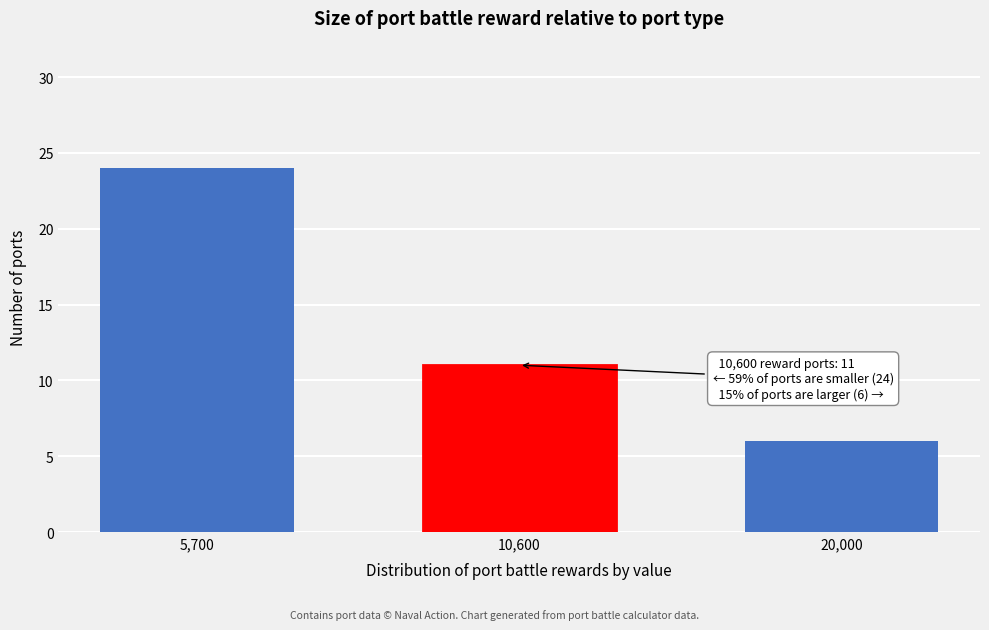

Reading right to left, extract all data points from this chart.

20,000=6	10,600=11	5,700=24